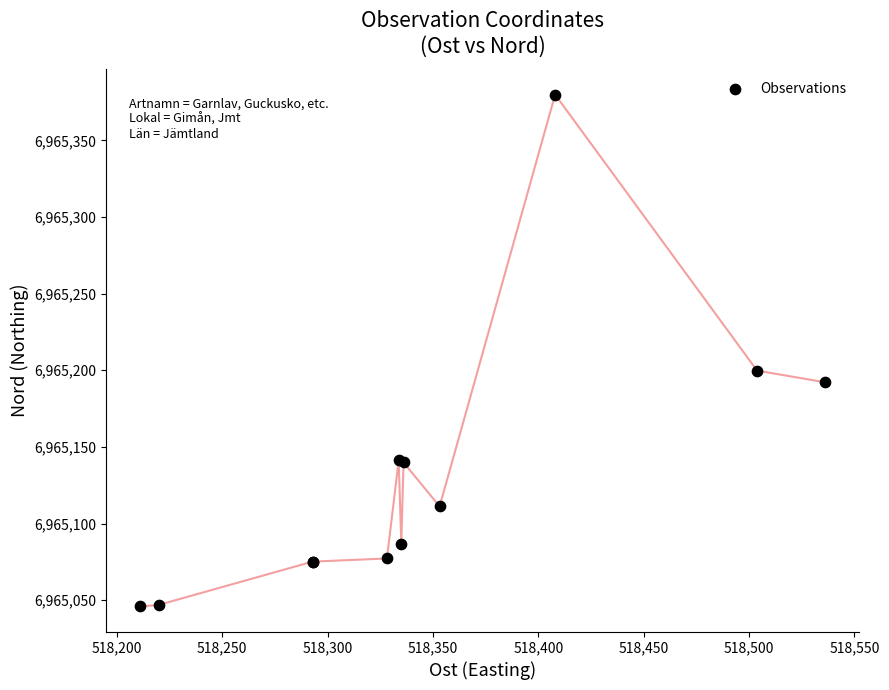

What Y value in the scatter plot is closest to 6965212?

6965199.8